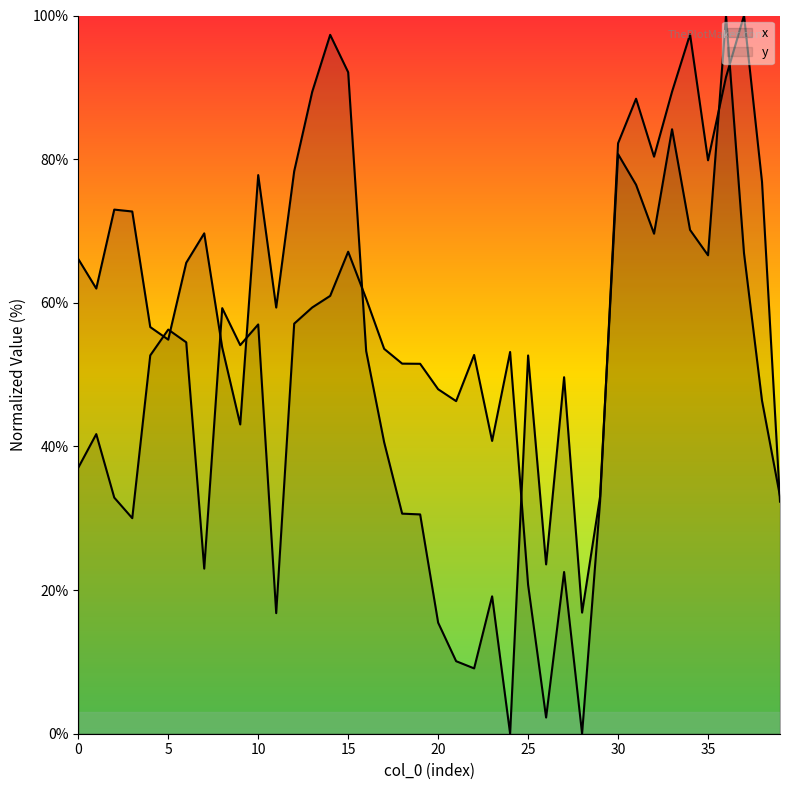

The value of y at 9 is 54.1. True or false?

True